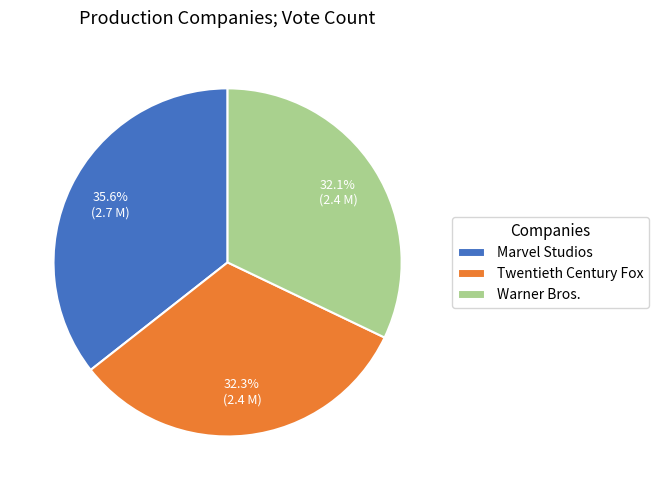

What is the total percentage of Twentieth Century Fox and Marvel Studios?

67.9%